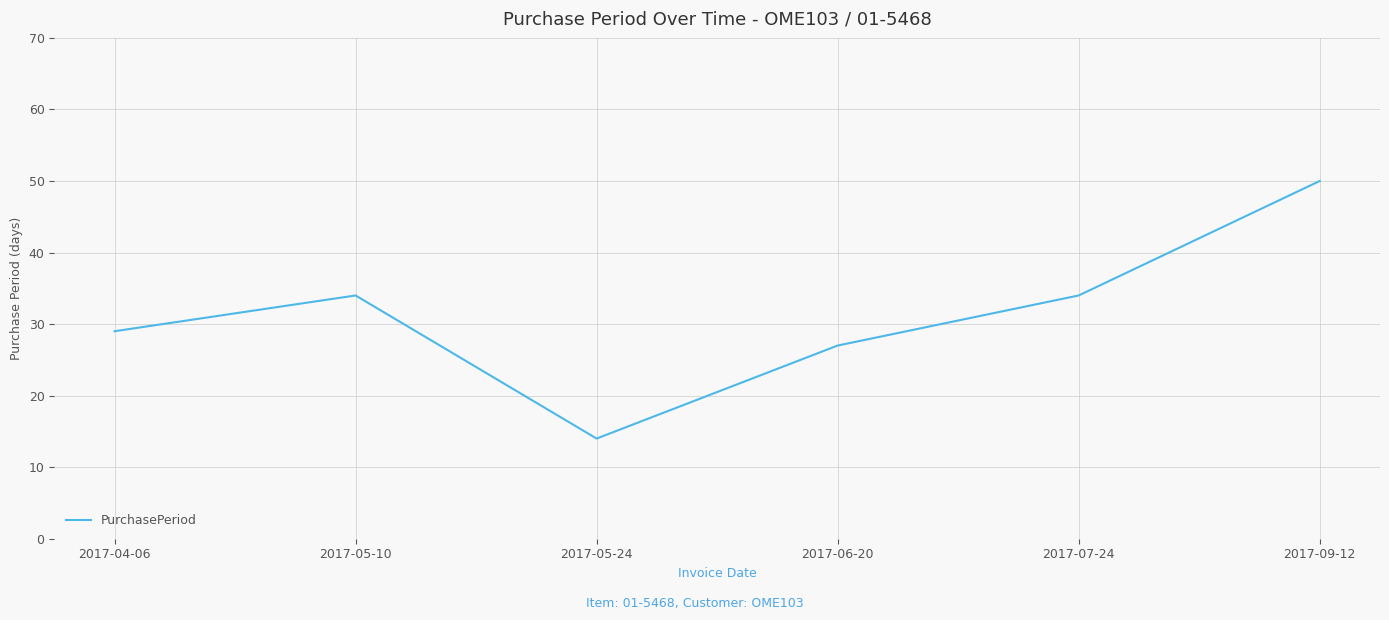

What is the greatest value displayed?

50